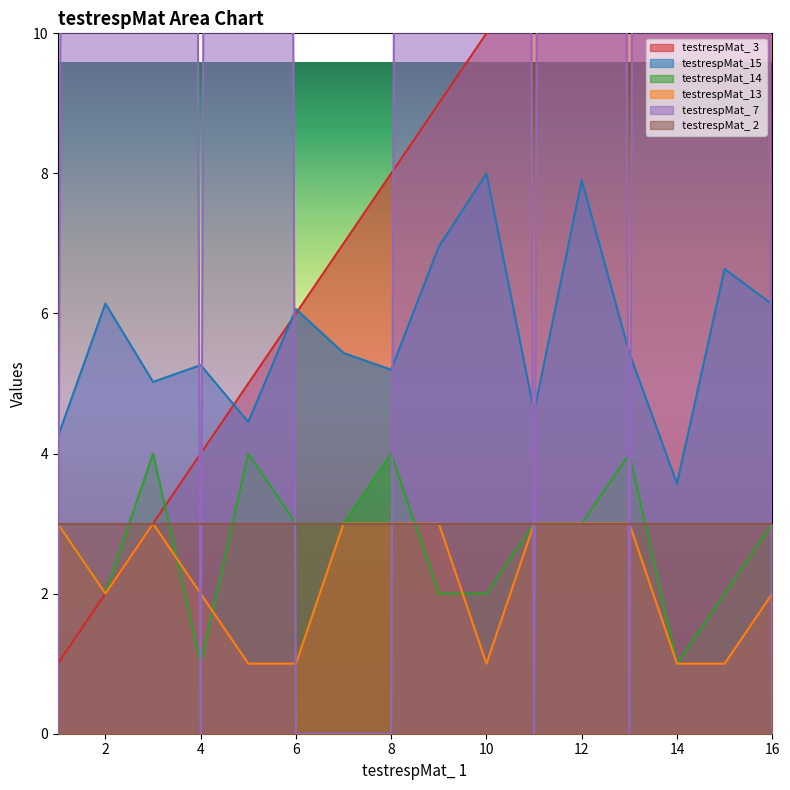

True or false: testrespMat_13 and testrespMat_15 cross at least once.

False